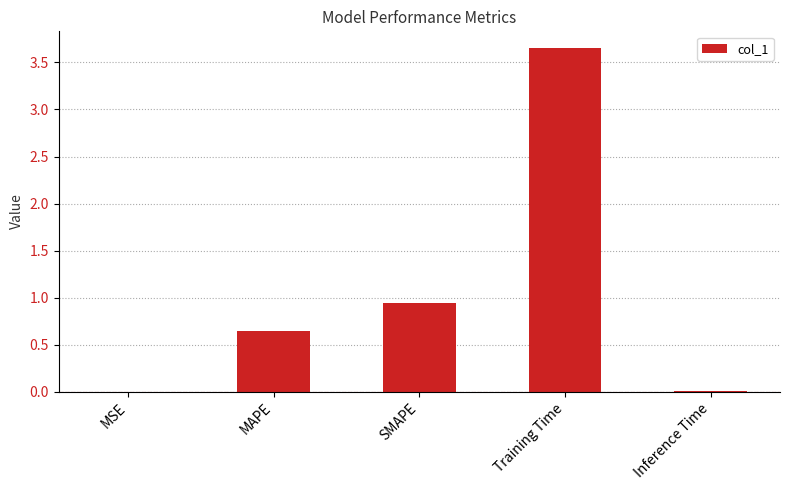

The chart shows a value of 5.2 at Training Time. True or false?

False